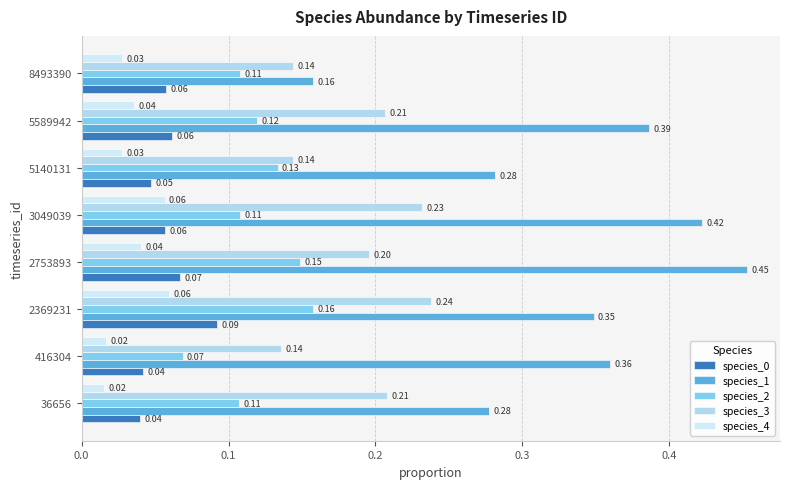

How many data points does each series have?

8